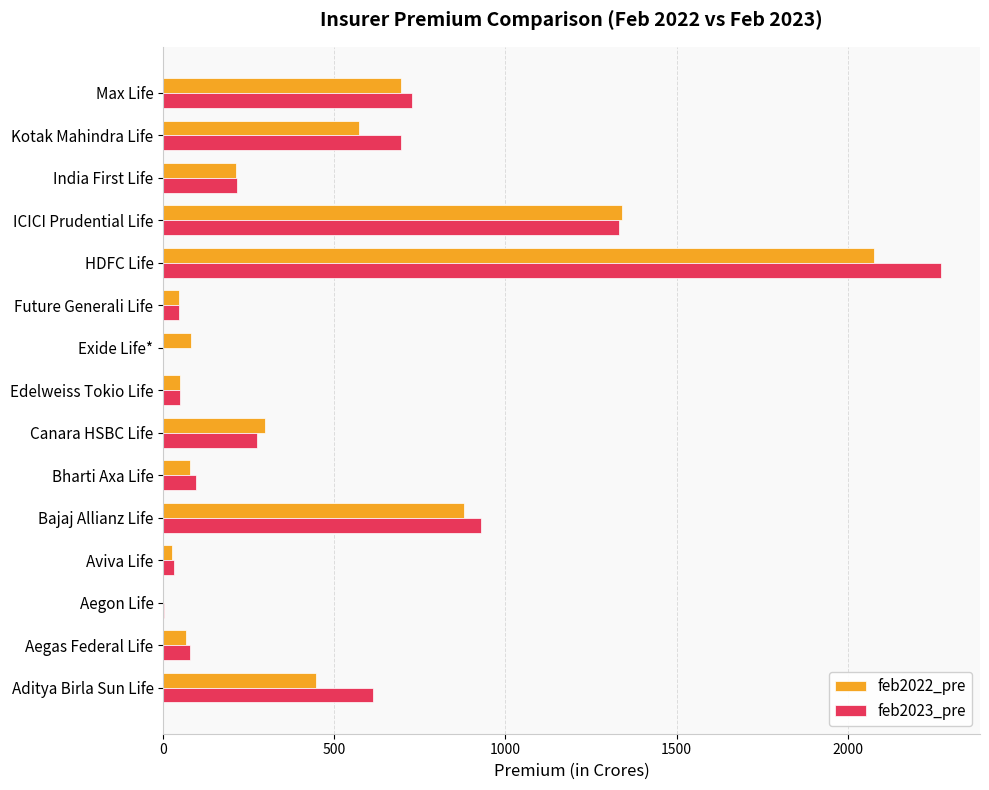

At which category is the sum across all series the highest?

HDFC Life